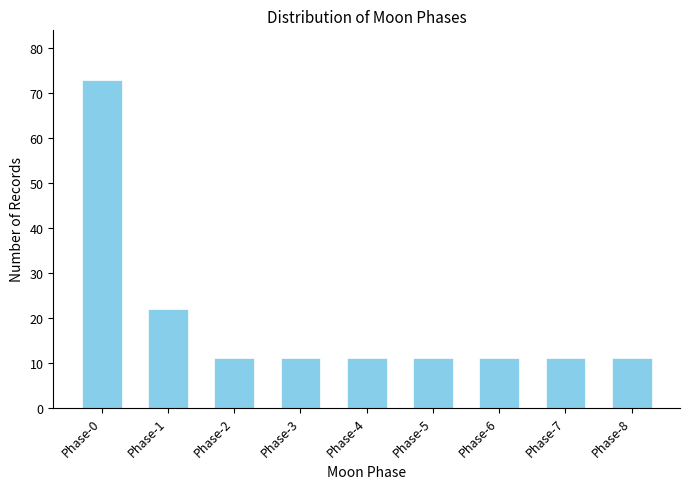

Reading right to left, transcribe all the data shown in this chart.

11	11	11	11	11	11	11	22	73